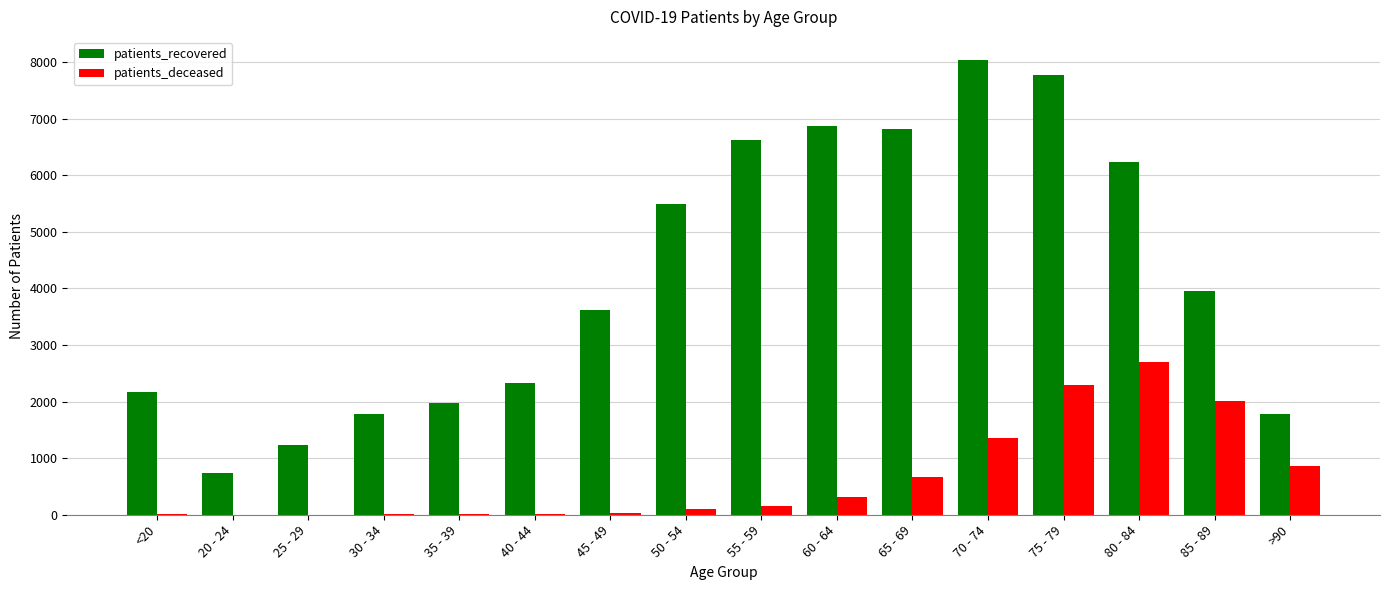

How many groups of bars are there?

16